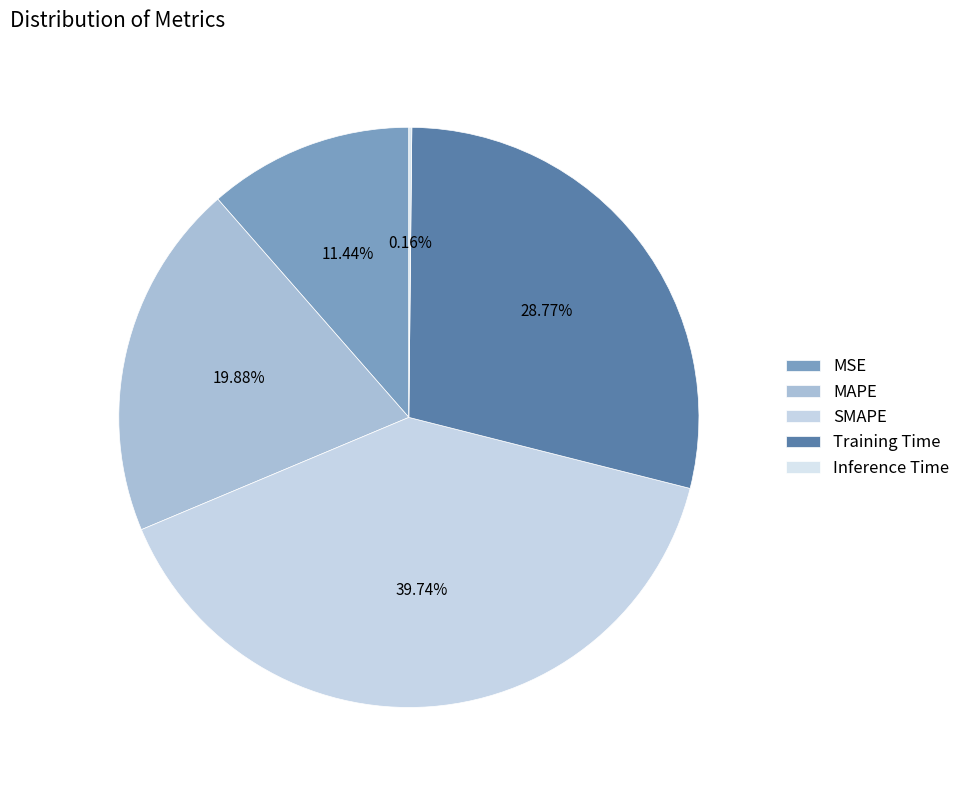

To the nearest percent, what is the difference between the MSE and Training Time slice percentages?

17%